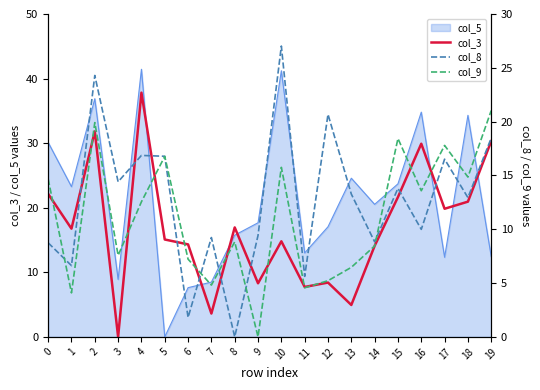

What is the value of the col_8 point at the 10th from the left?

9.4